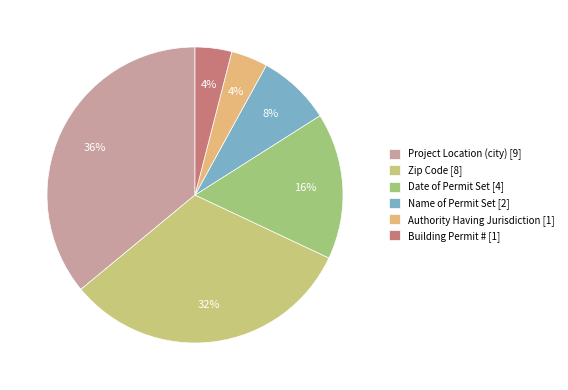

To the nearest percent, what percentage of the pie is Date of Permit Set?

16%